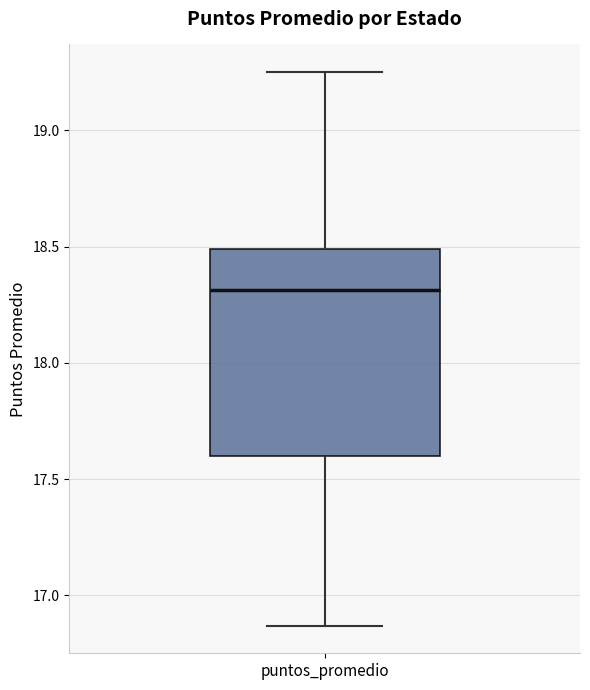

Where is the upper edge of the box for puntos_promedio on the y-axis? The values are not printed on the chart, so give them approximately, as read against the axis.

18.50